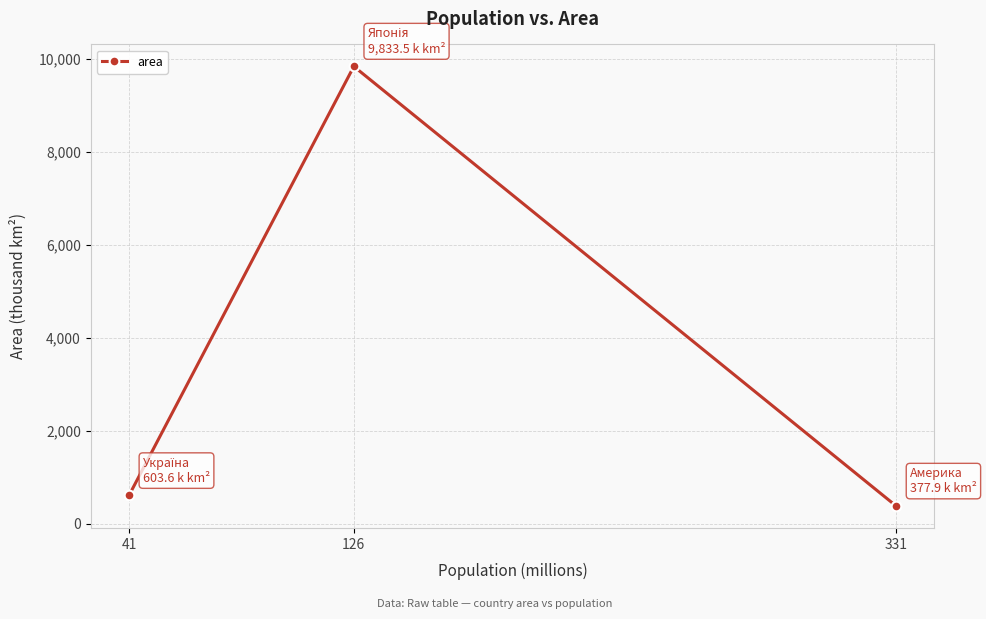

At which category does the chart reach its peak across all series?

126